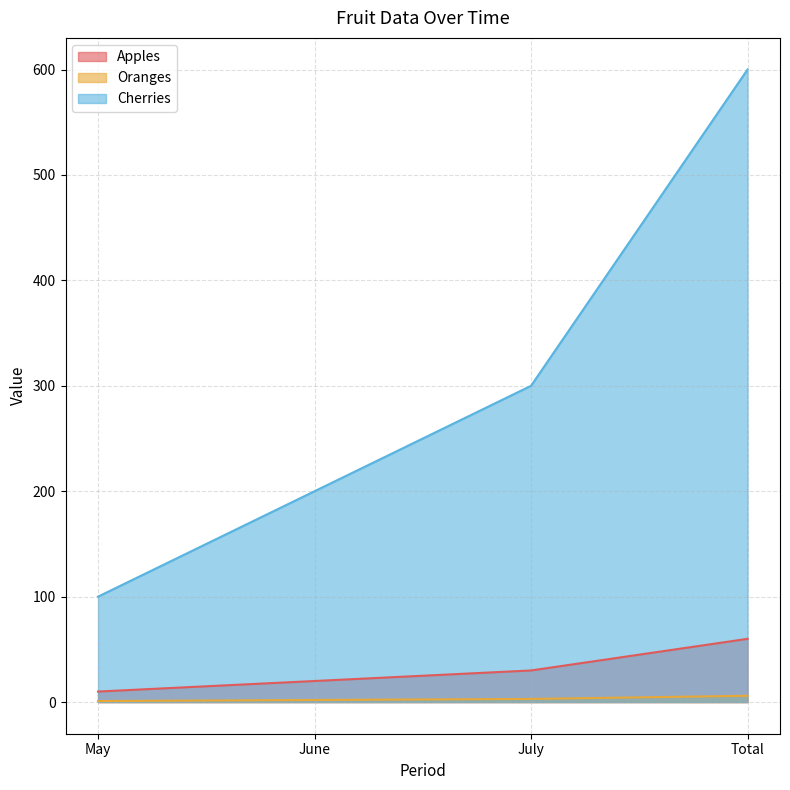

Is it true that Cherries equals 532 at July?

False